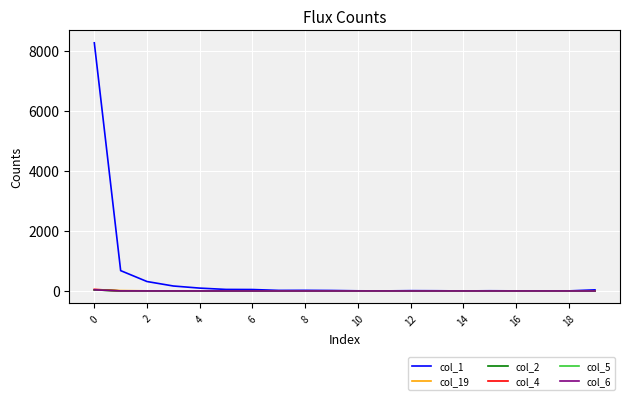

What is the average value of the col_6 series?

2